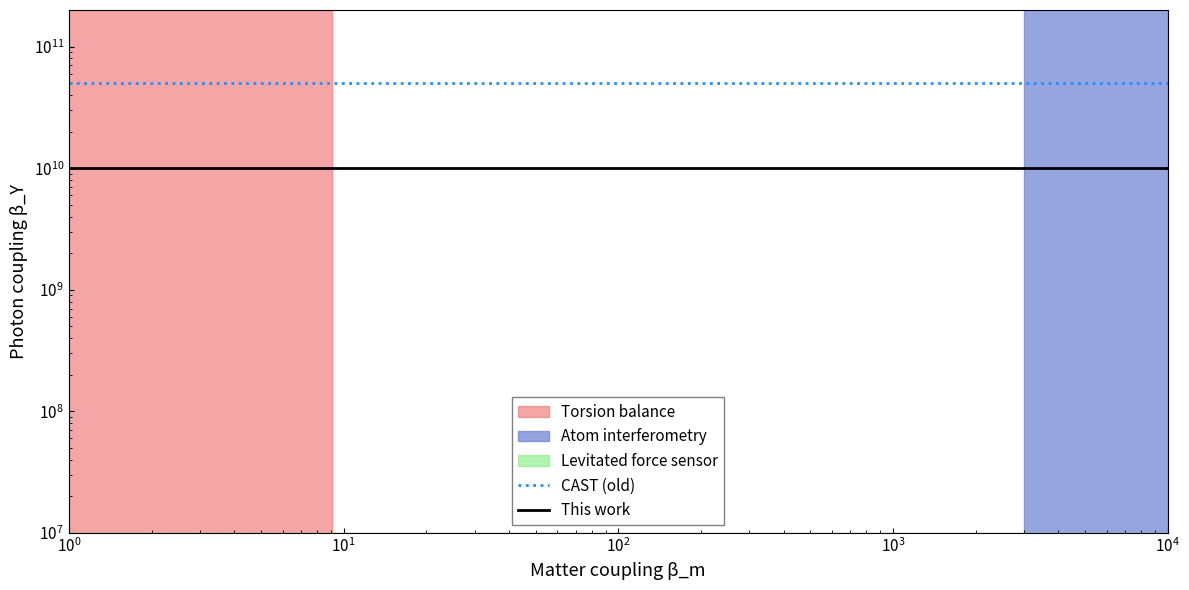

Which series has the widest spread of values?

CAST (old)